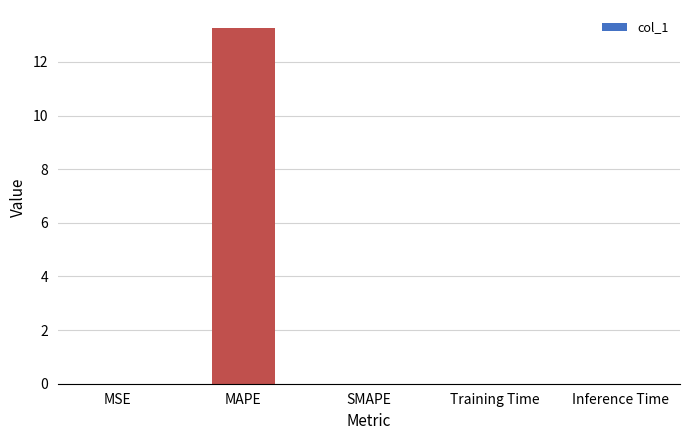

What is the greatest value displayed?

13.3